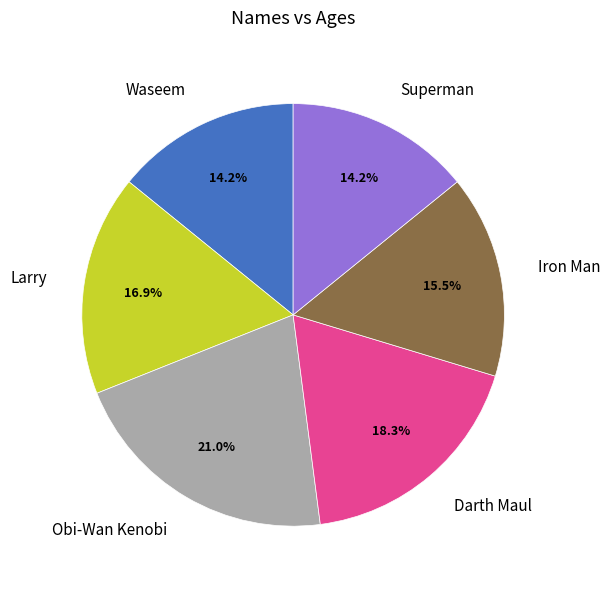

To the nearest percent, what is the difference between the Larry and Iron Man slice percentages?

1%